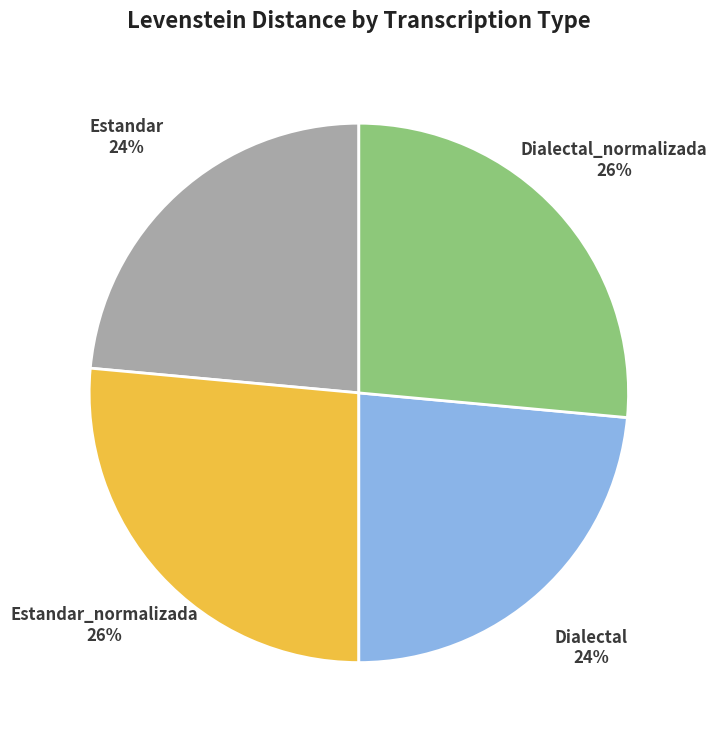

The Estandar slice represents 24% of the pie. True or false?

True